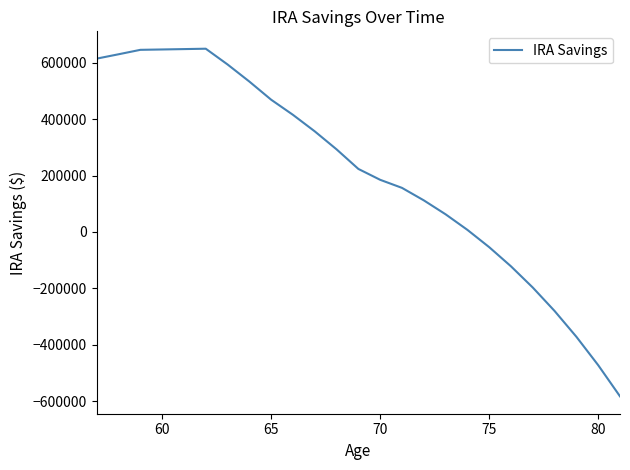

How many categories are shown in the chart?

25